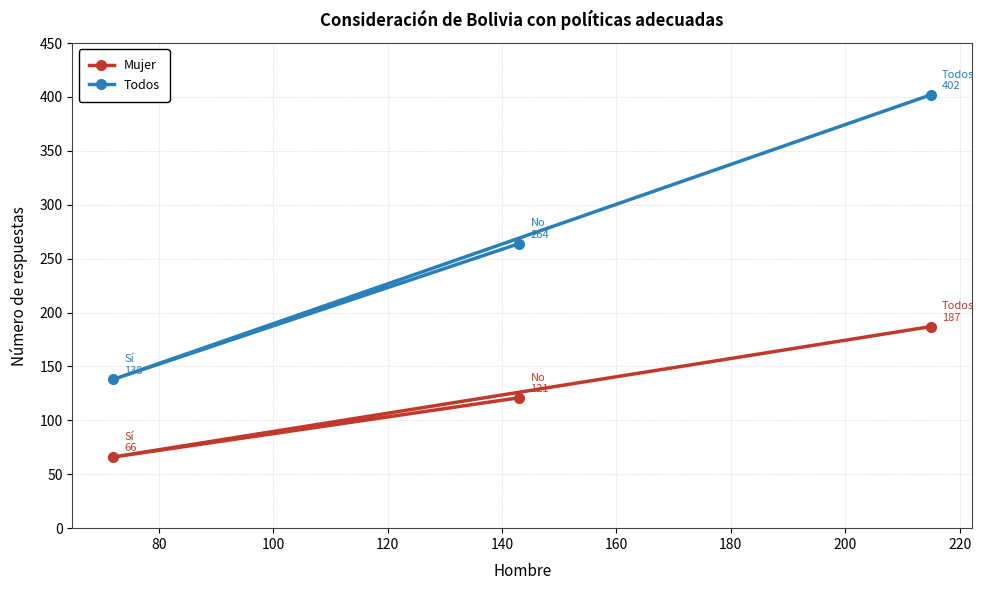

Which series has the largest total across all categories?

Todos